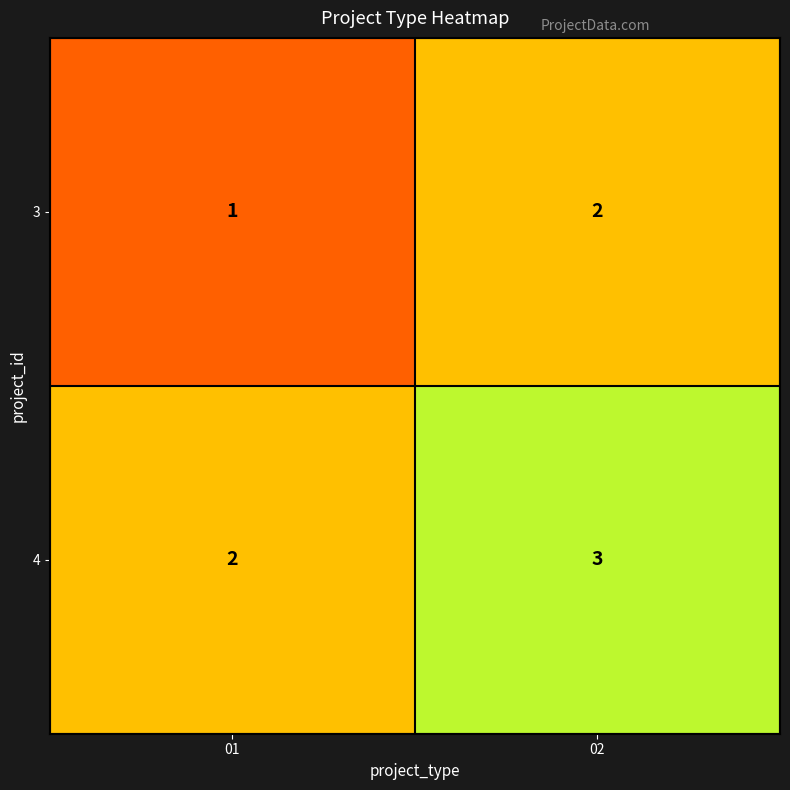

Rank the series at 01 from lowest to highest value.

3, 4